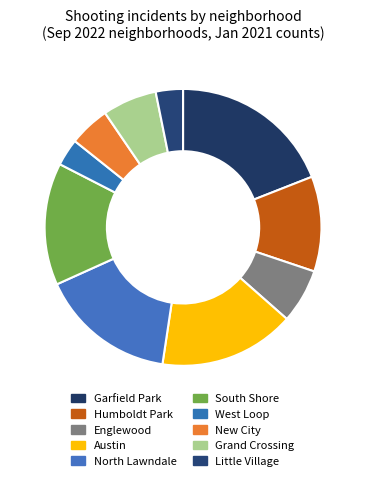

How many slices are in this pie chart?

10